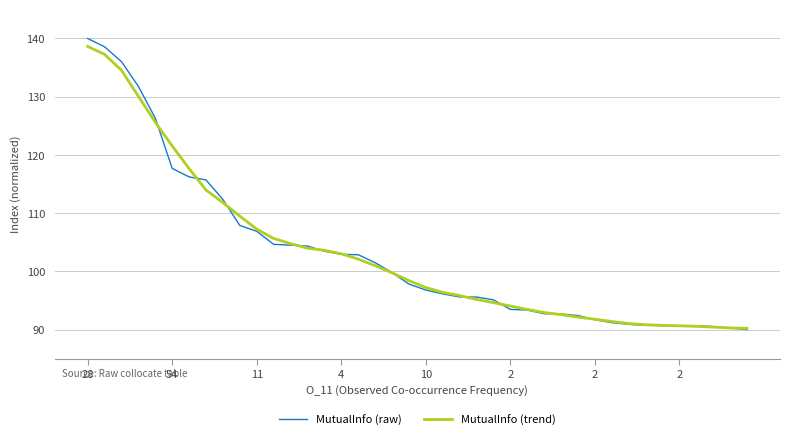

What is the lowest value of the MutualInfo (raw) series?

90.0